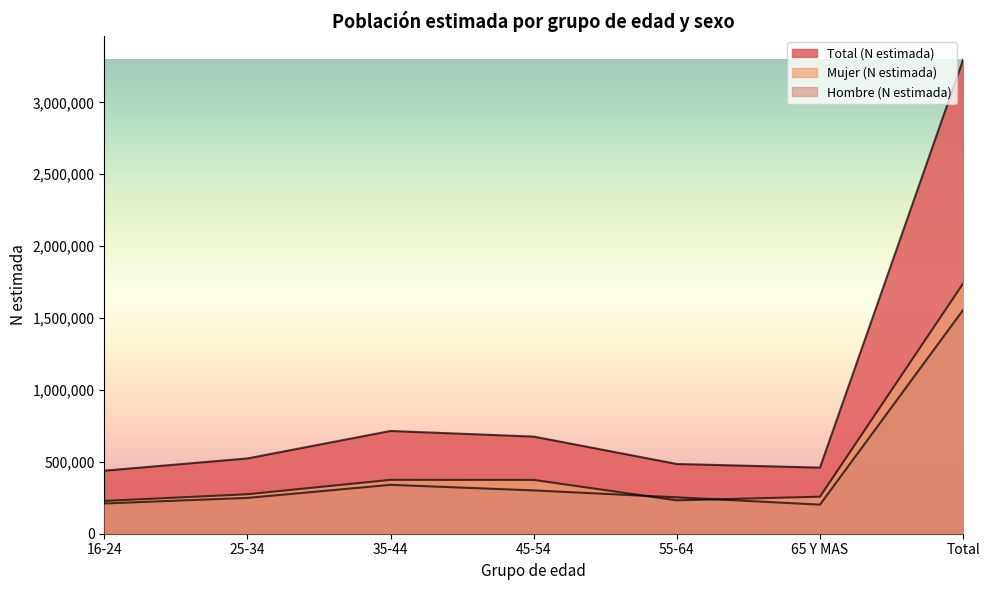

Reading left to right, list all the values displayed in this chart.

Hombre (N estimada): 16-24=210444	25-34=249086	35-44=340018	45-54=301306	55-64=252900	65 Y MAS=202338	Total=1556093
Mujer (N estimada): 16-24=227741	25-34=274424	35-44=374528	45-54=374047	55-64=231908	65 Y MAS=257361	Total=1740009
Total (N estimada): 16-24=438186	25-34=523510	35-44=714546	45-54=675354	55-64=484808	65 Y MAS=459698	Total=3296102